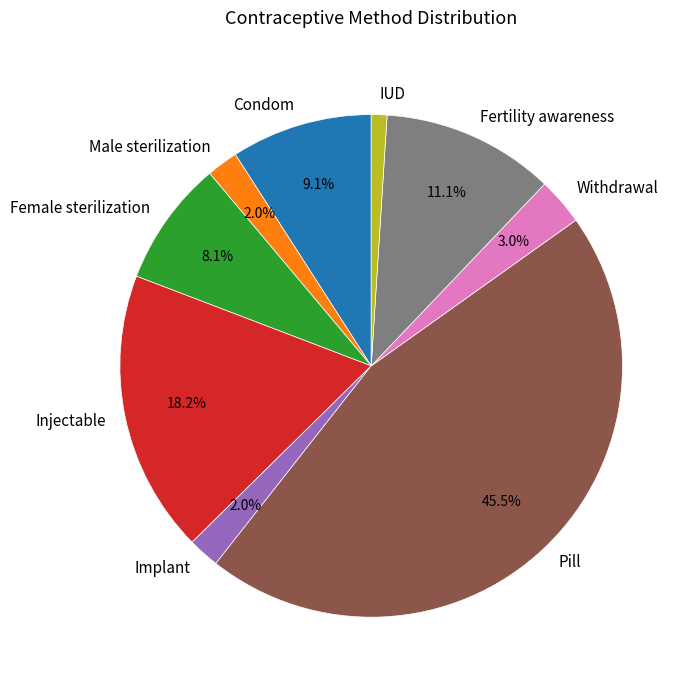

To the nearest percent, what is the difference between the largest and smallest slice percentages?

44%